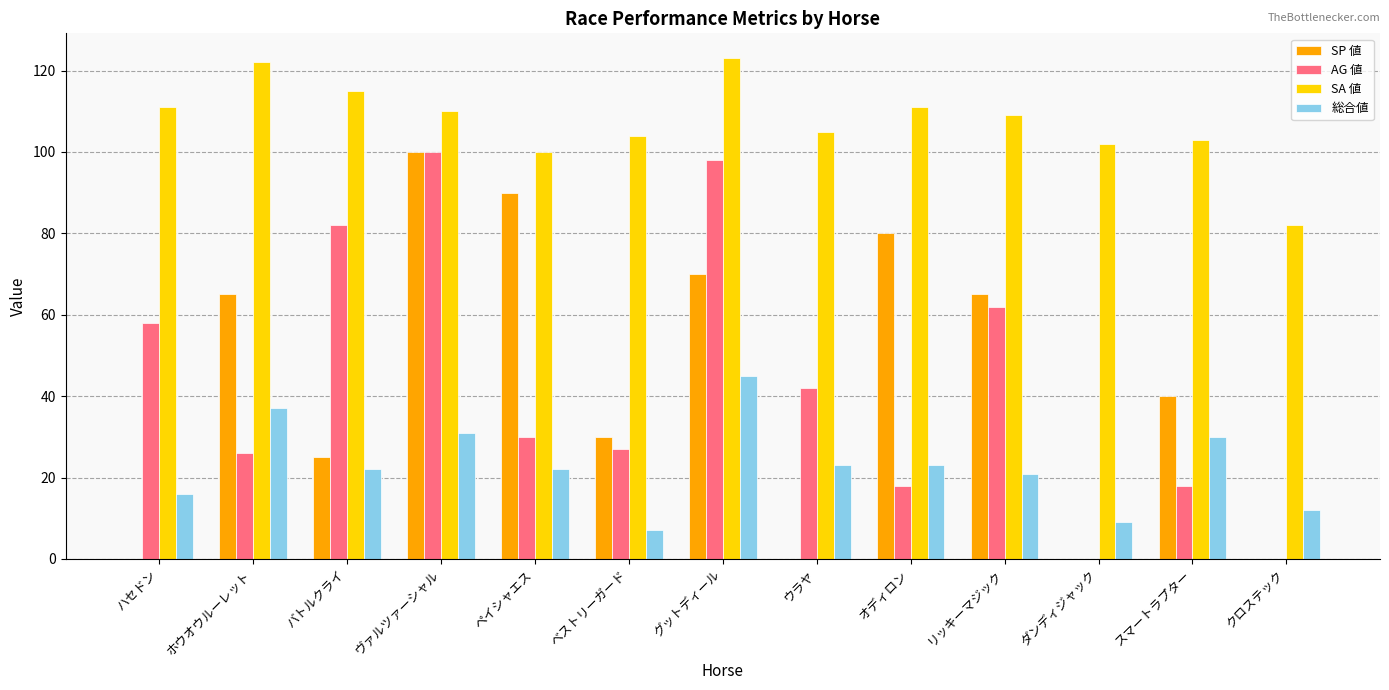

What is the greatest value displayed?

123